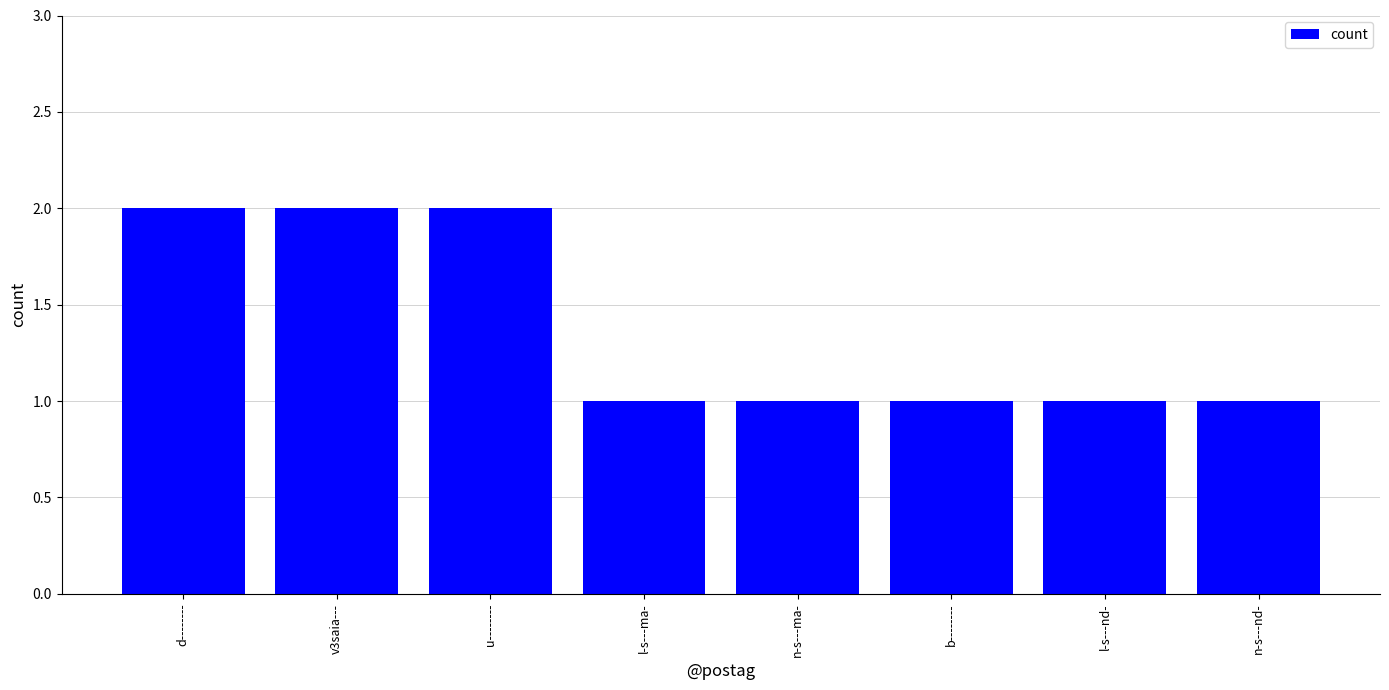

What is the difference between the maximum and minimum values?

1